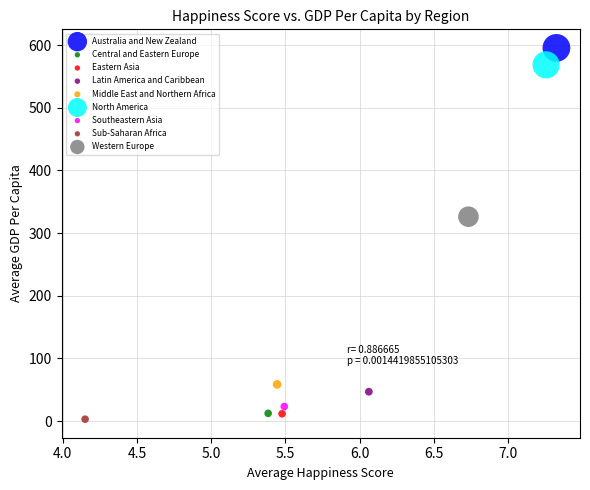

Which series contains the lowest Y value?

Sub-Saharan Africa